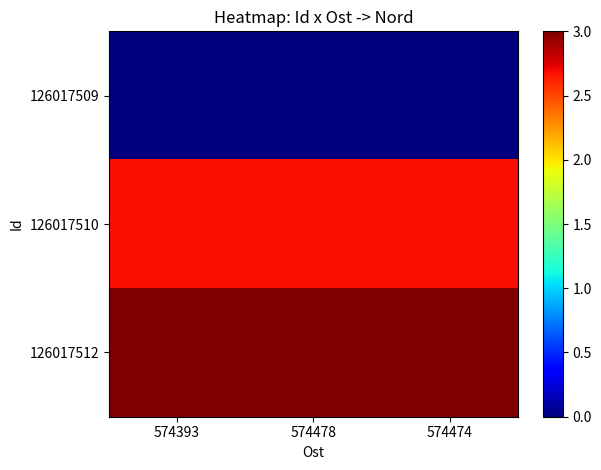

Which label corresponds to the largest value in the chart?

574393